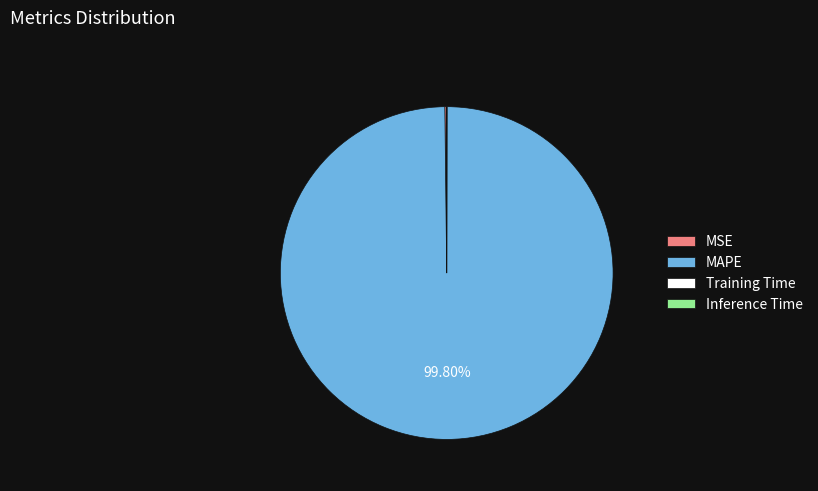

Is MAPE the majority of the pie?

Yes